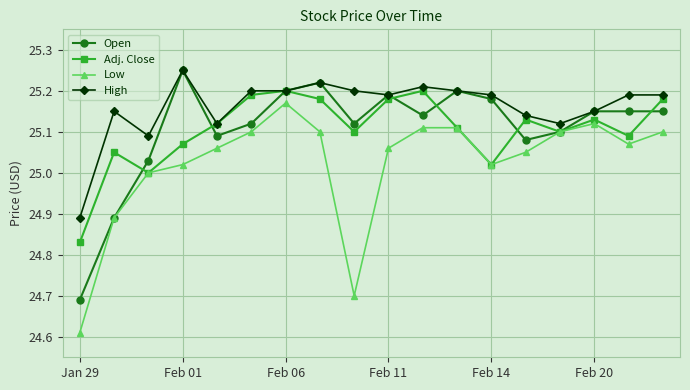

In Adj. Close, how many points are higher than both neighbors (excluding endpoints)?

5